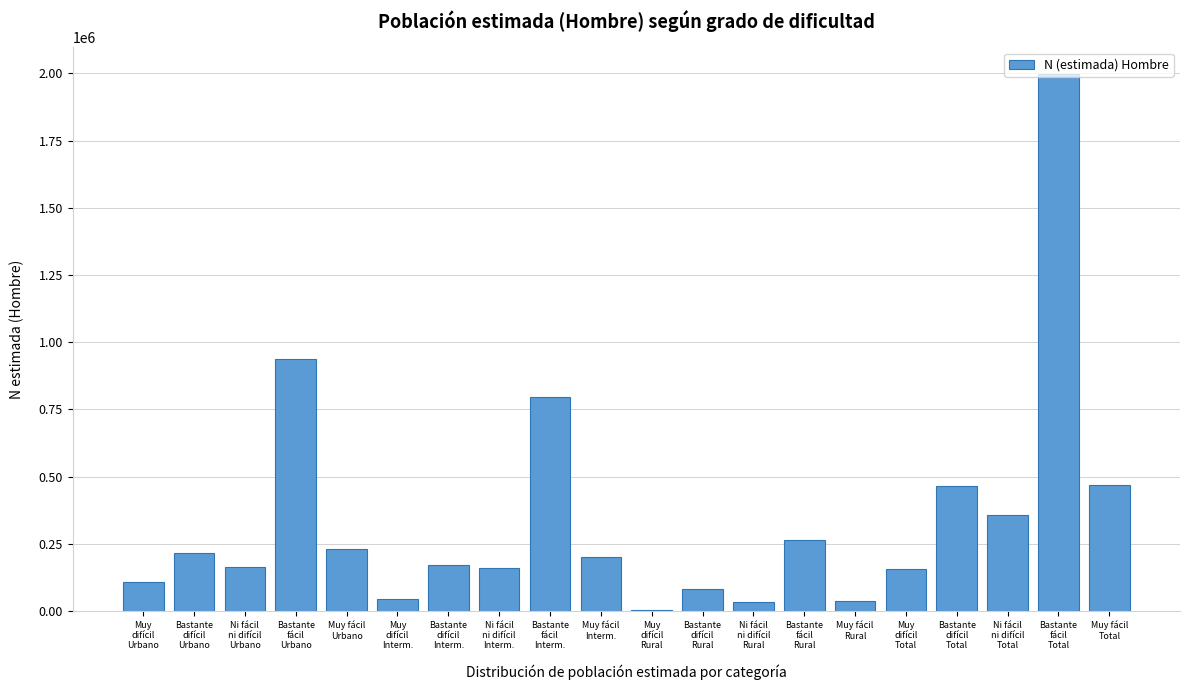

What is the sum of all values?

6881710